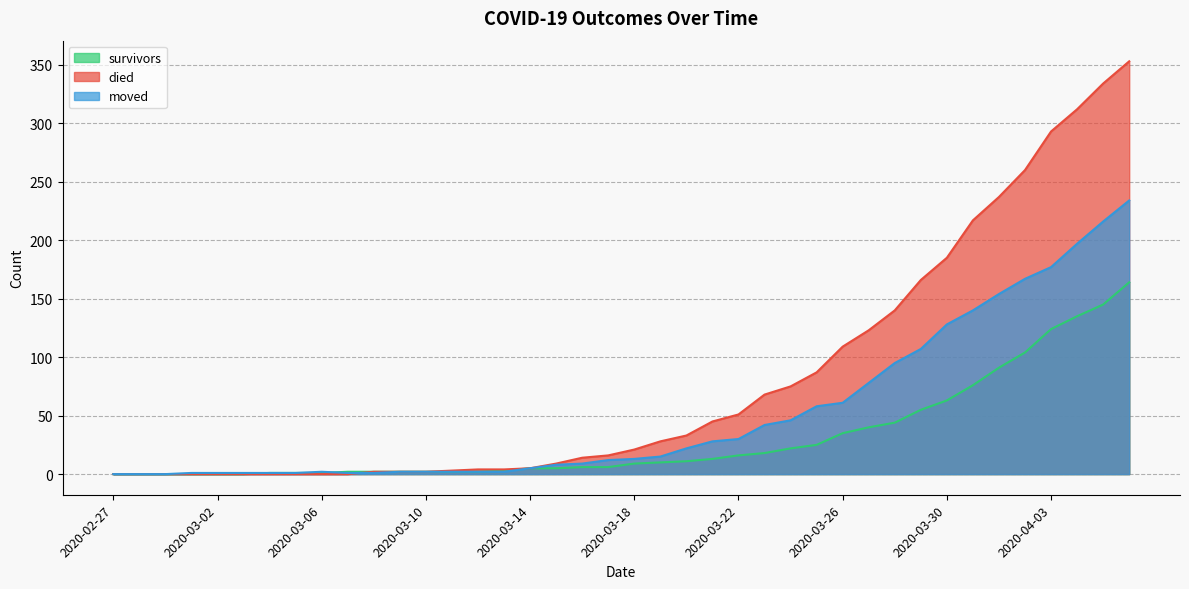

What are all the series names shown in the legend?

survivors, died, moved